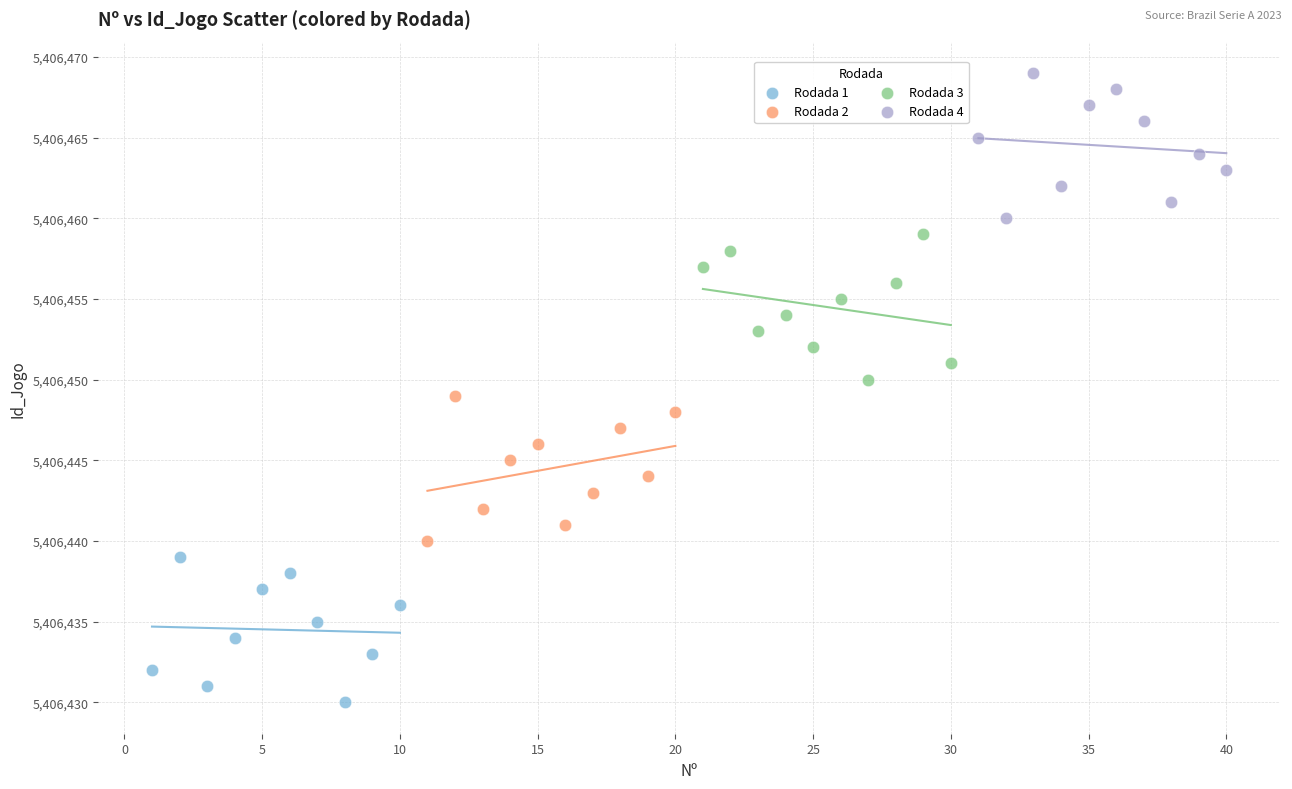

Which series reaches the maximum Y coordinate?

Rodada 4